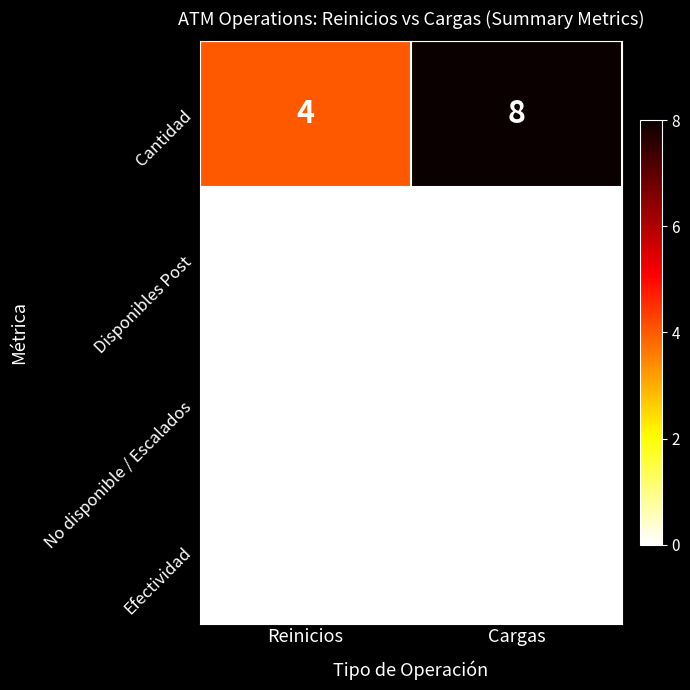

True or false: Cantidad has a value of 4 at Reinicios.

True